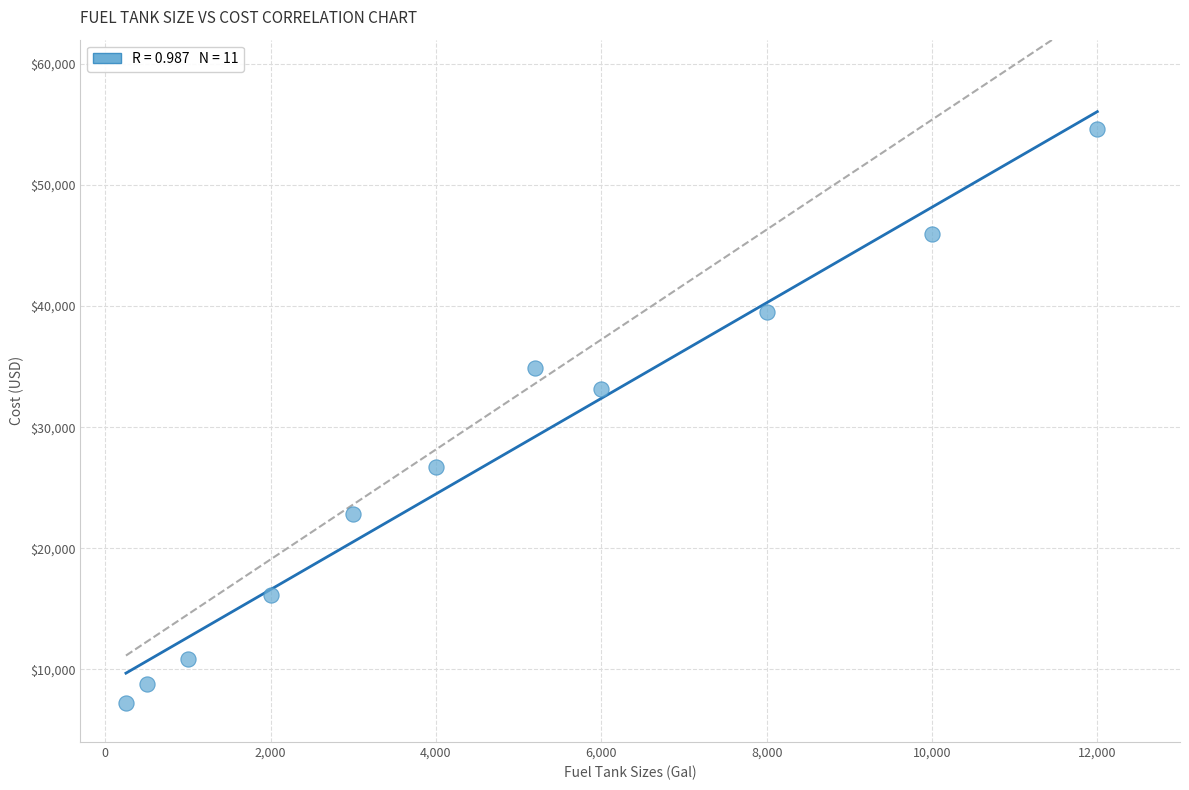

What Y value in the scatter plot is closest to 30933?

33170.8